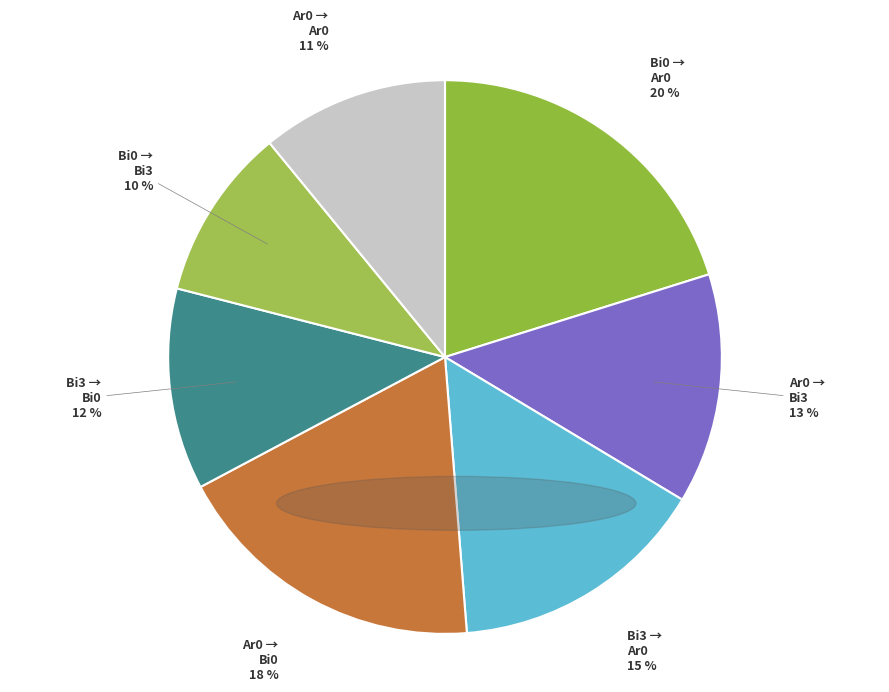

Count the number of slices in the pie.

7